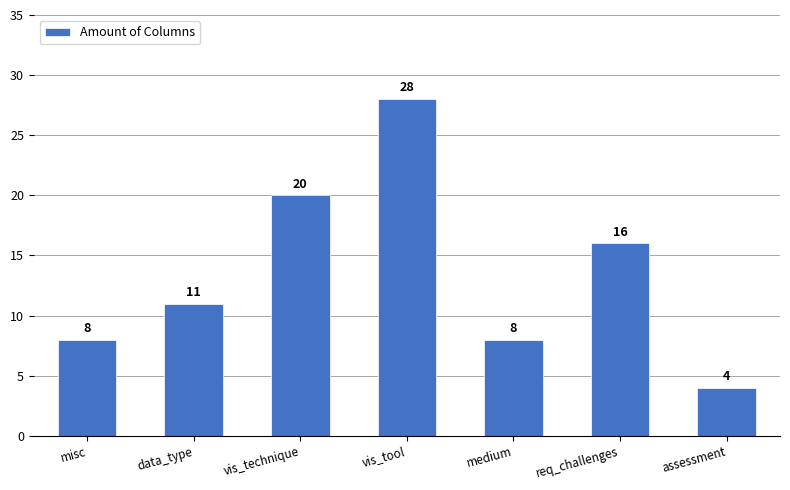

The value at medium is 8. True or false?

True